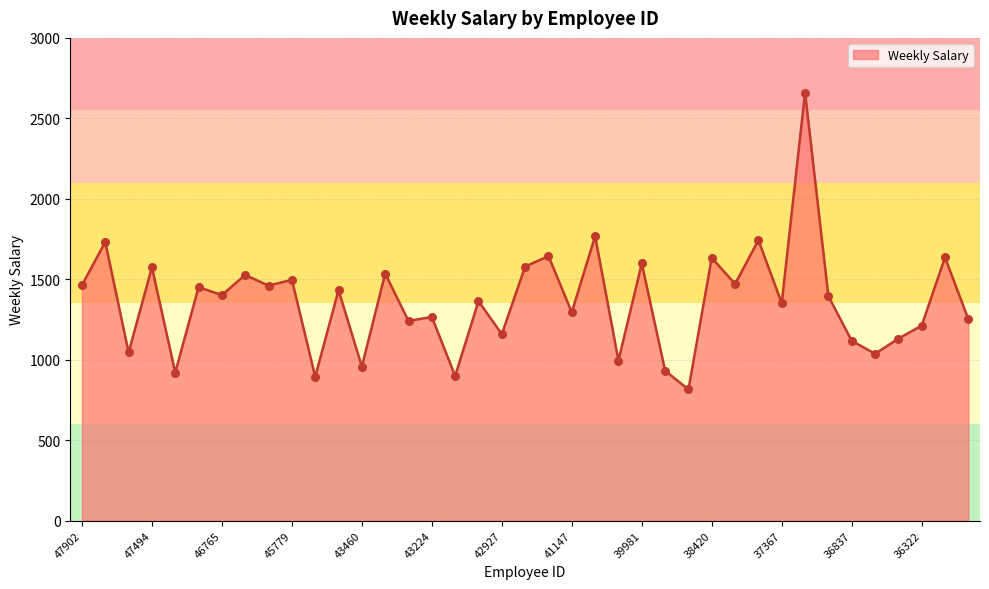

What is the maximum value shown in the chart?

2660